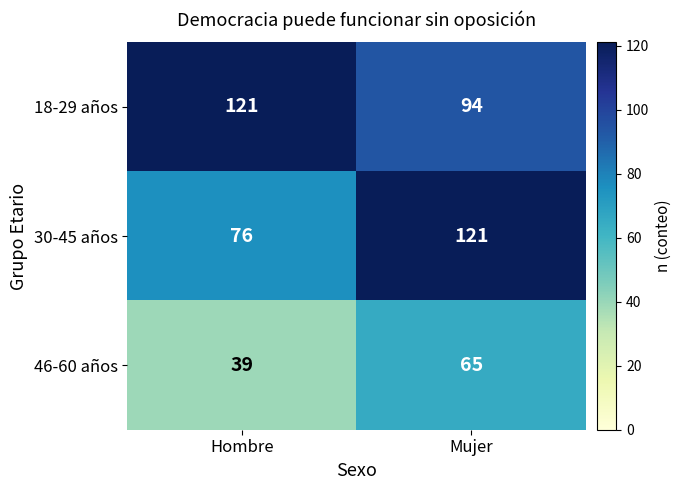

Reading right to left, transcribe all the data shown in this chart.

18-29 años: 94	121
30-45 años: 121	76
46-60 años: 65	39